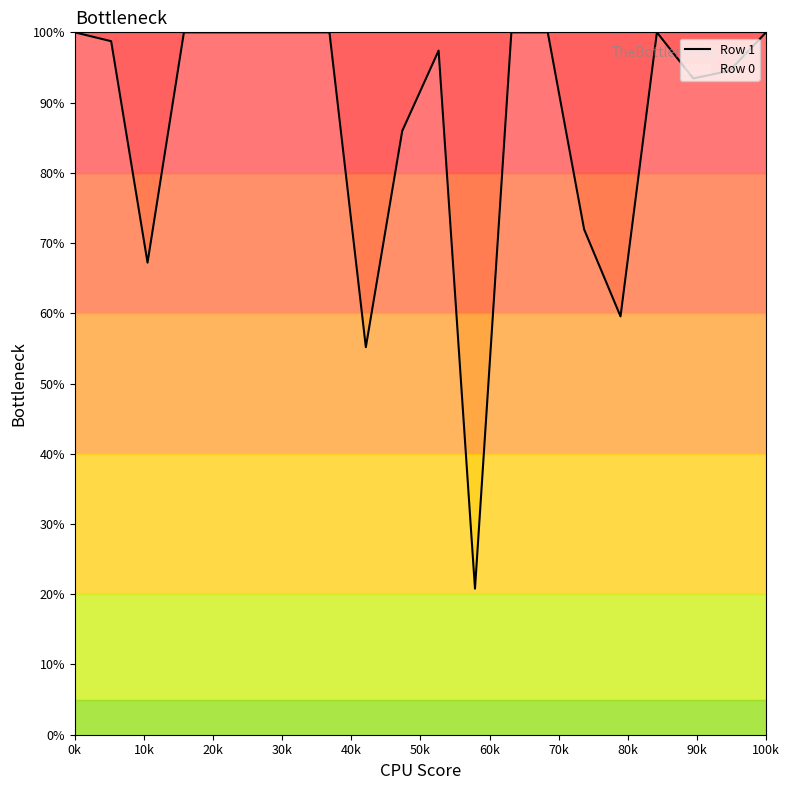

Read the value at 0k.

100.0